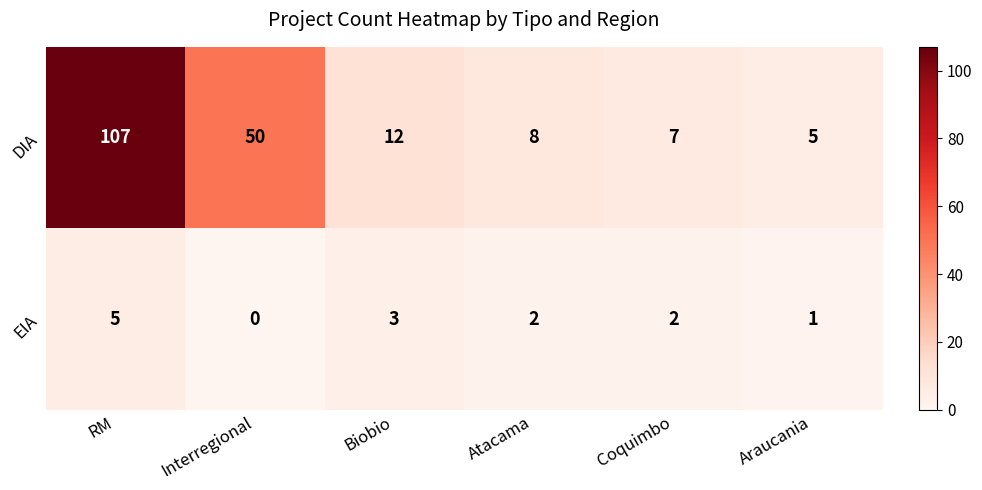

How many series are shown in this chart?

2